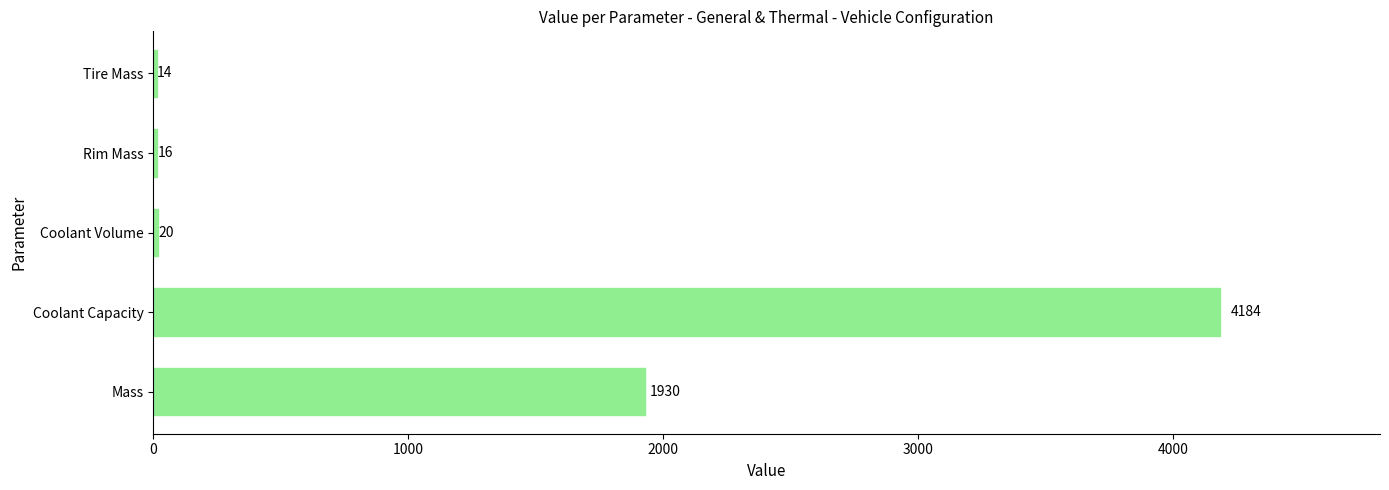

Reading top to bottom, what are all the values shown in this chart?

Tire Mass=14	Rim Mass=16	Coolant Volume=20	Coolant Capacity=4184	Mass=1930